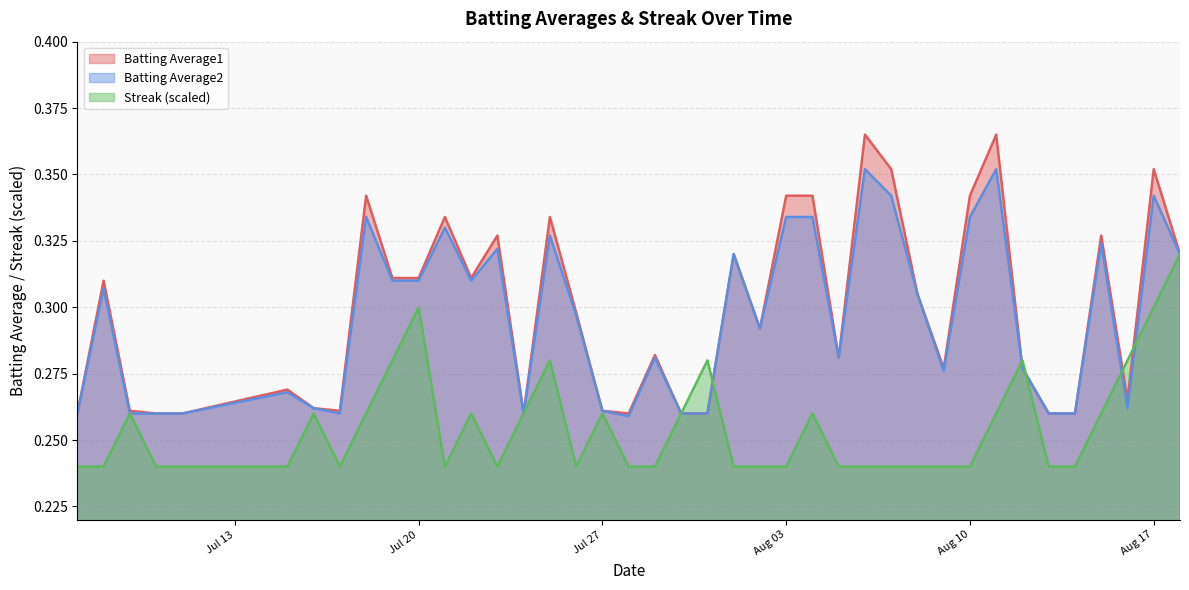

The value of Batting Average1 at Aug 10 is 0.2. True or false?

False